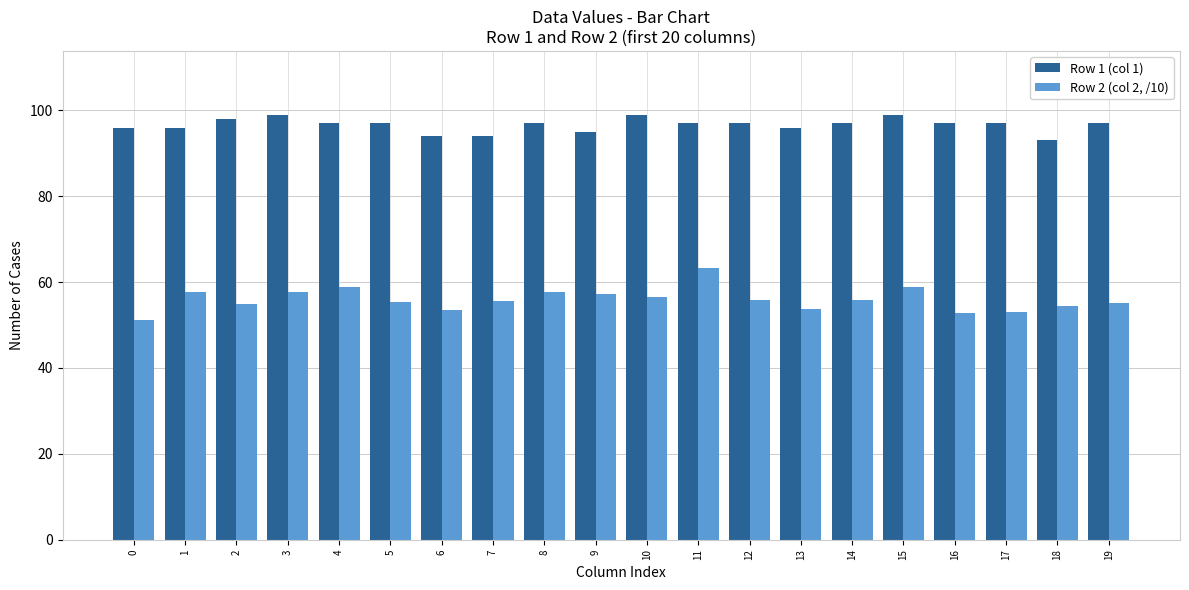

What is the value of the Row 2 (col 2, /10) bar at the 17th from the left?

52.8